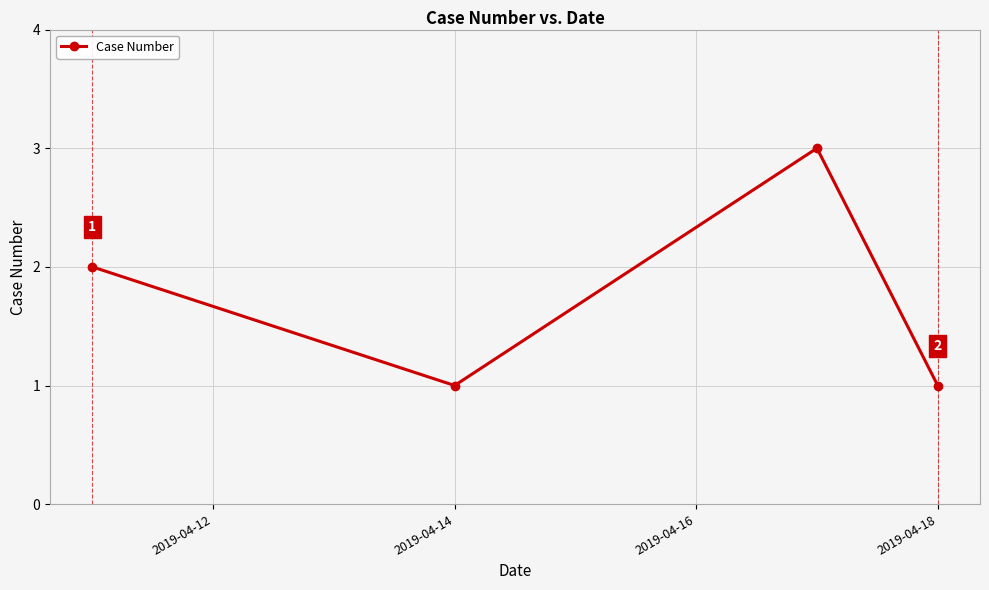

What is the value of the 2nd point from the left?

1